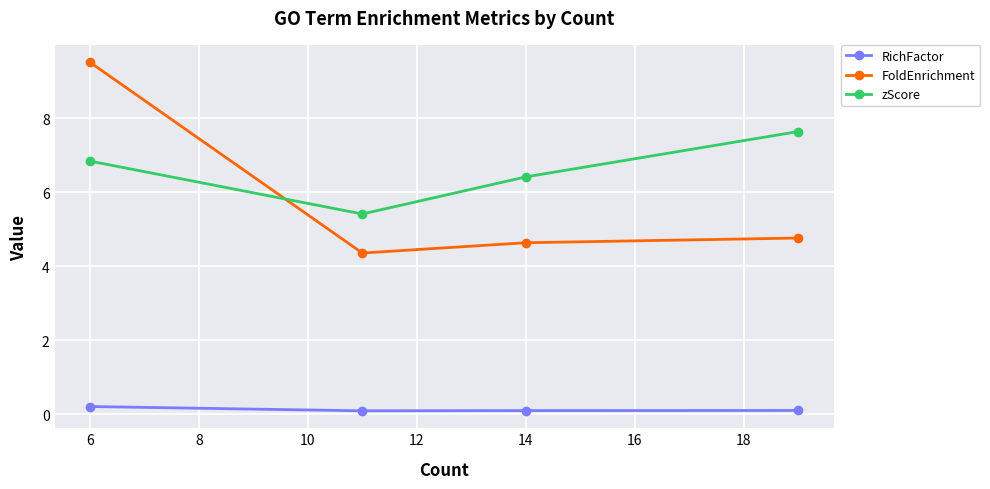

How many distinct data groups are displayed?

3